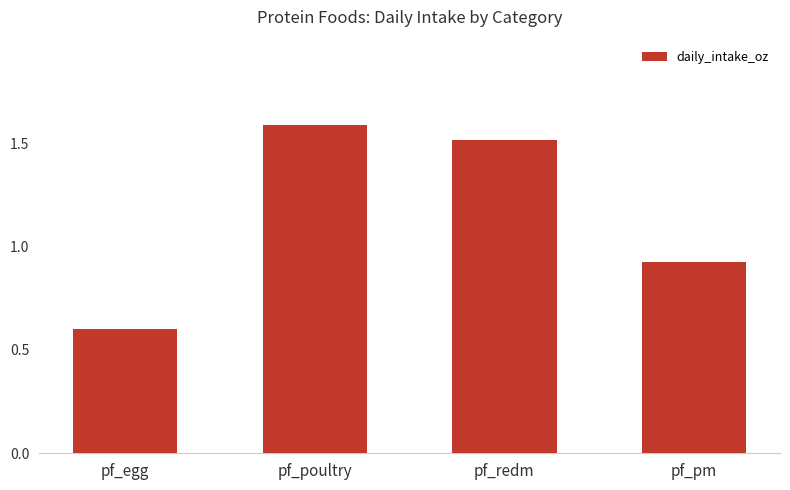

What is the difference between the values at pf_pm and pf_poultry?

0.7